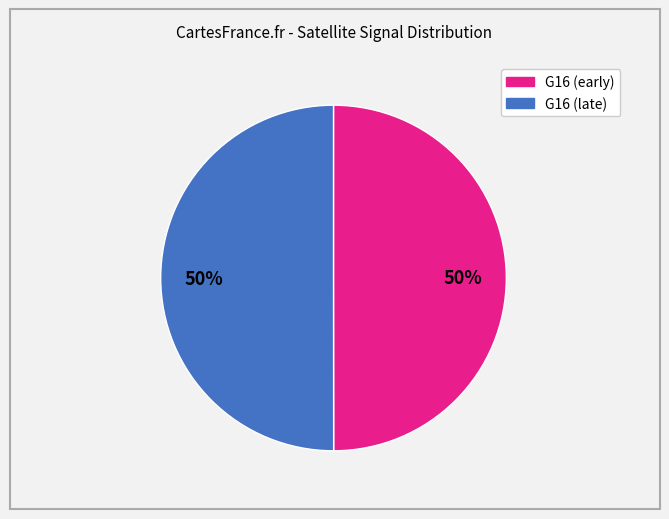

To the nearest percent, what is the average slice percentage?

50%